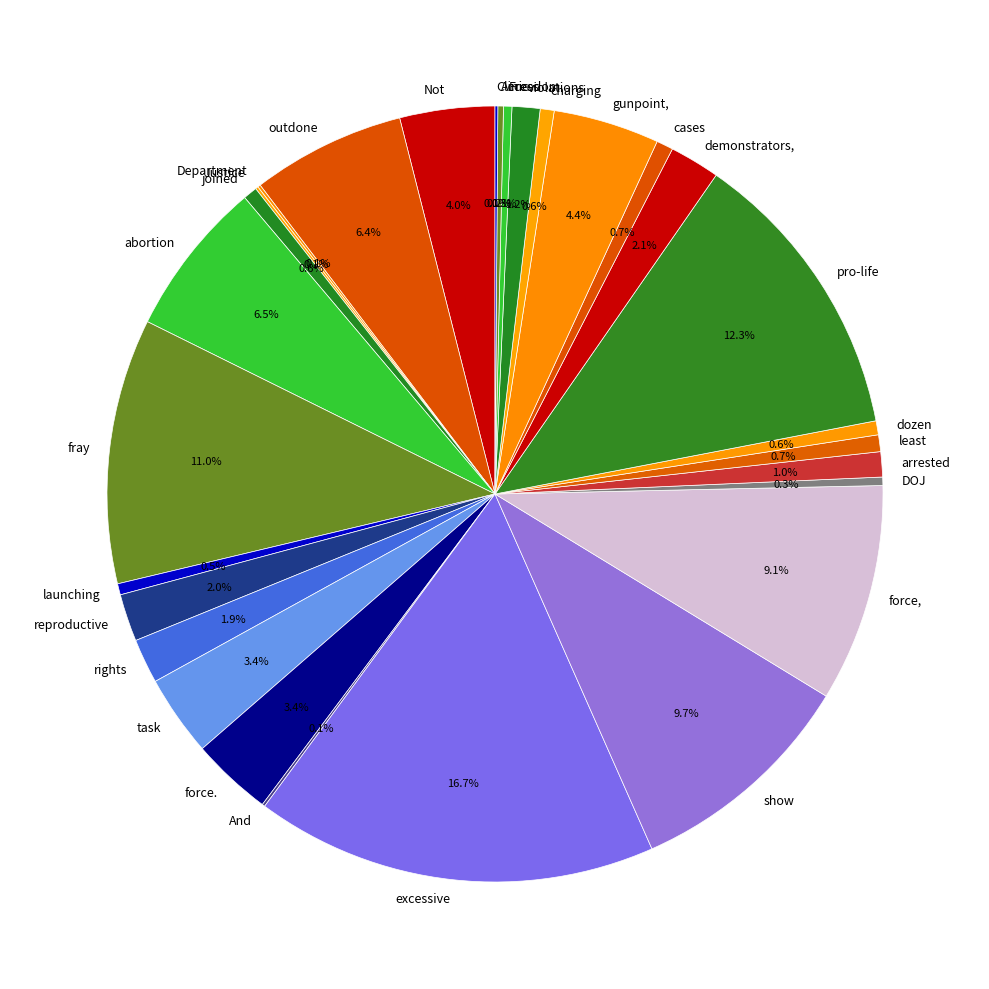

Combined, do charging and pro-life account for over 50%?

No